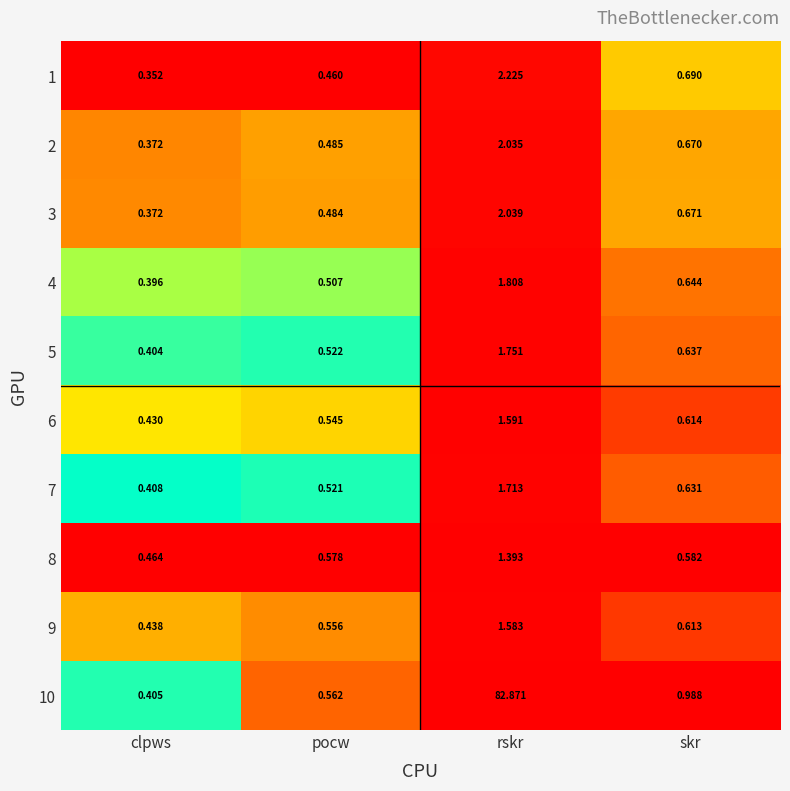

Which series has the widest spread of values?

10